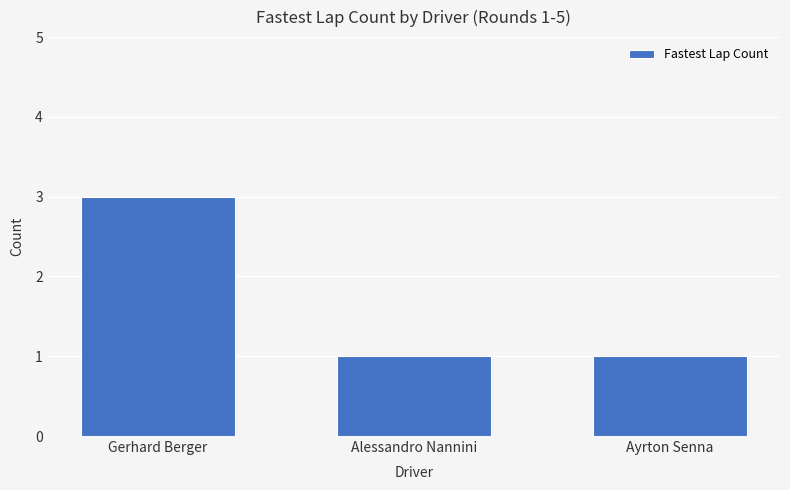

What value does the data have at Gerhard Berger?

3